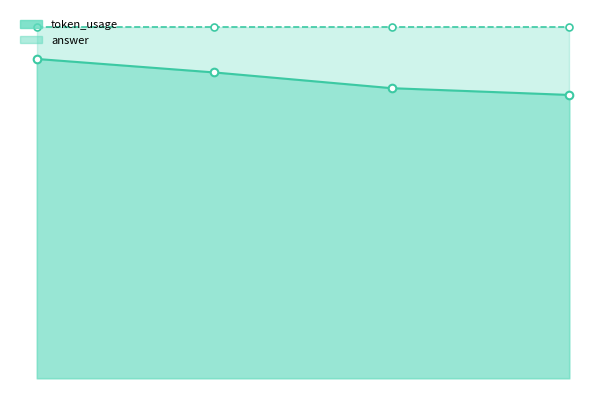

Approximately how many times larger is the value at 2 compared to 1?

0.9